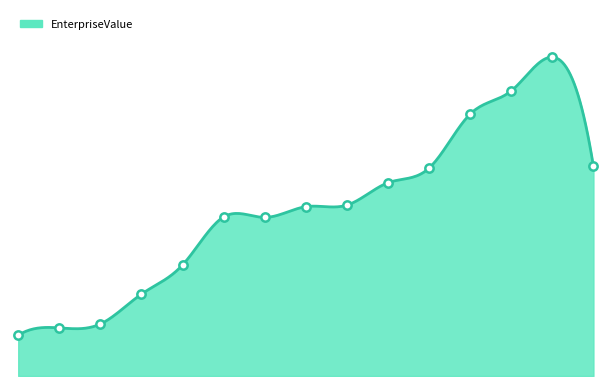

What is the sum of all values?

587.1